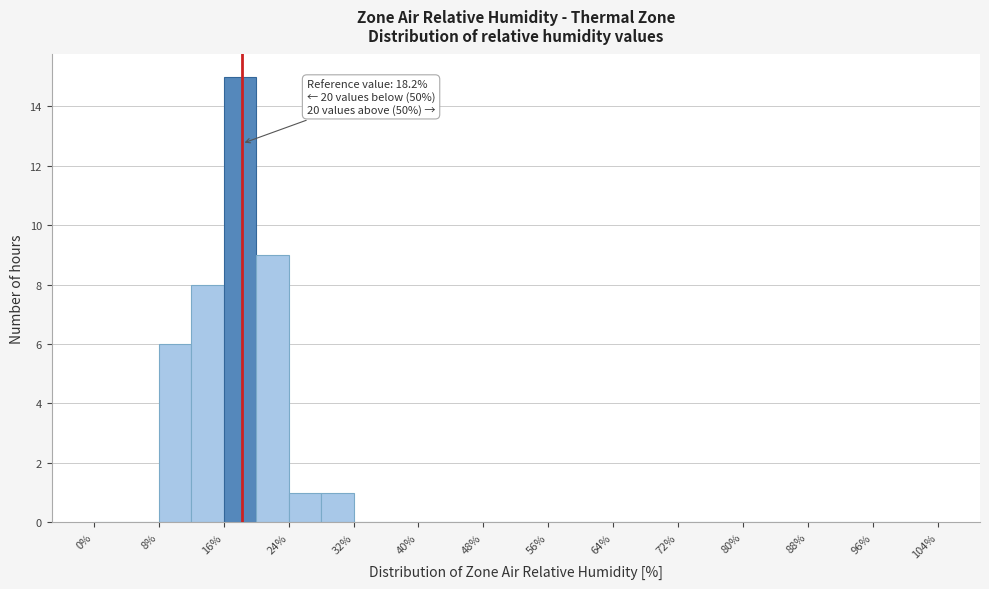

Which range on the x-axis has the tallest bar?

16 to 20